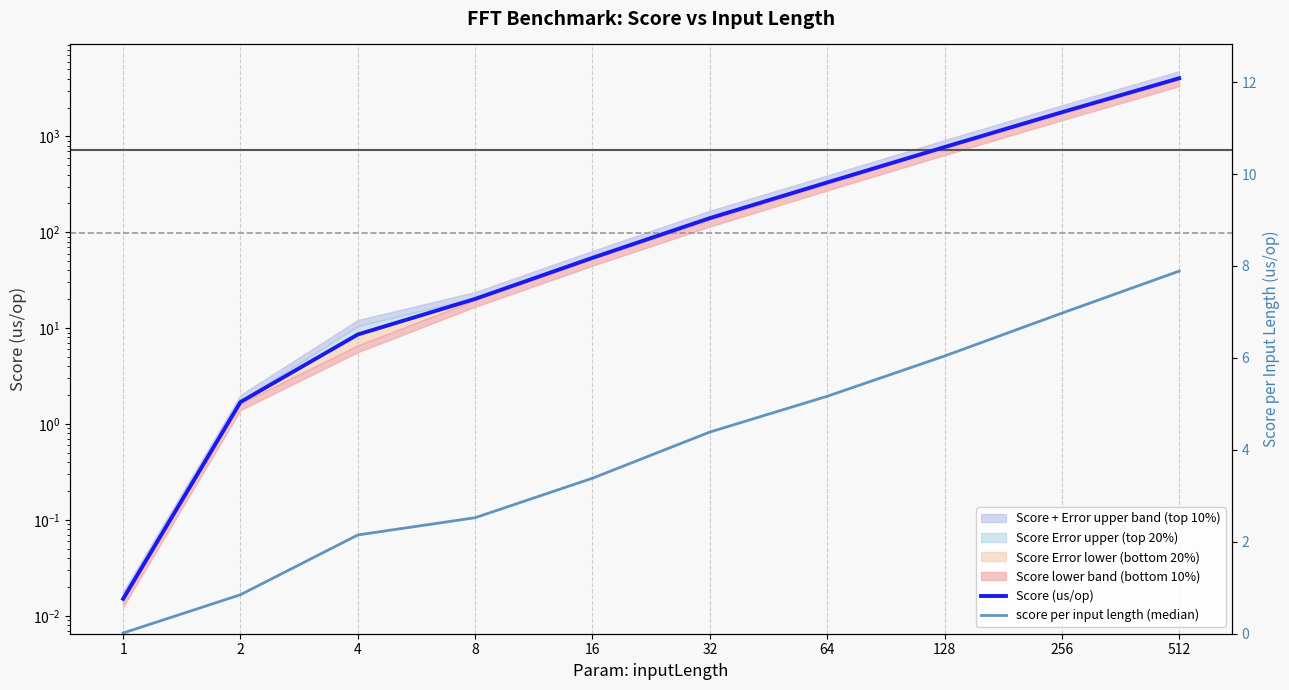

True or false: score per input length (median) and Score (us/op) cross at least once.

False